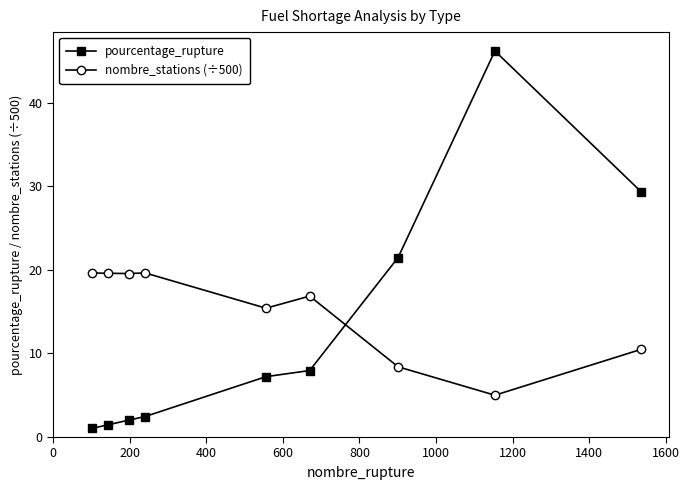

How many times do pourcentage_rupture and nombre_stations (÷500) cross each other?

1